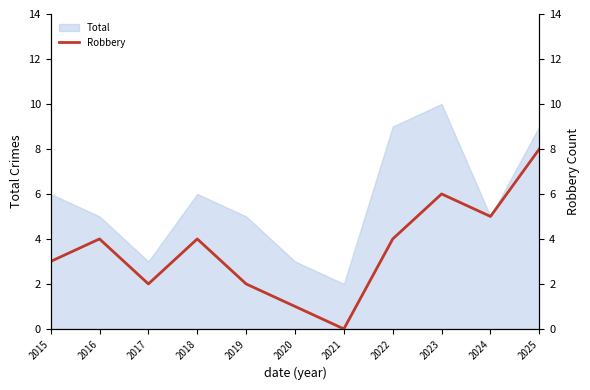

Reading right to left, what are all the values shown in this chart?

8	5	6	4	0	1	2	4	2	4	3